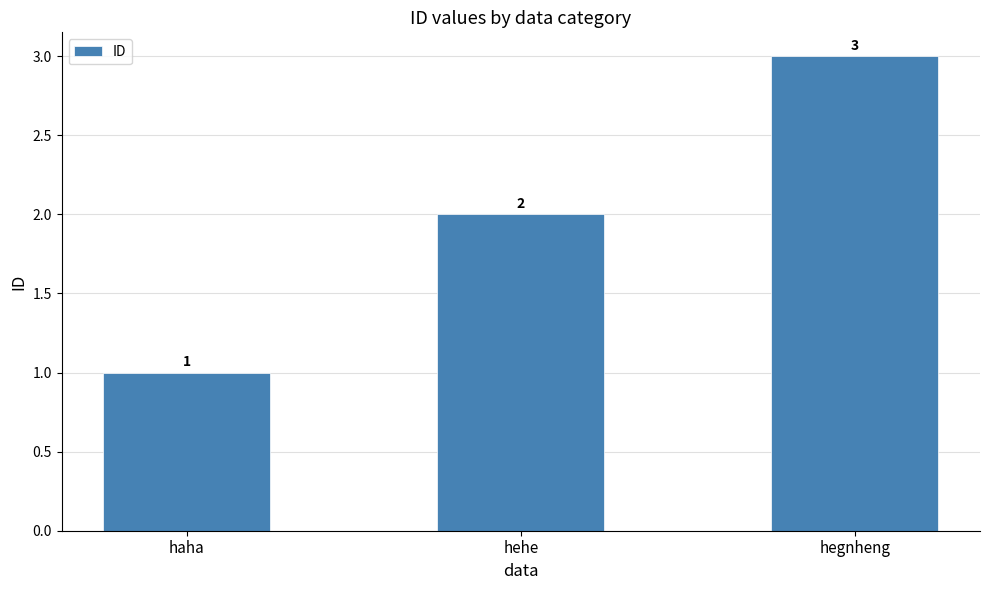

Reading left to right, what are all the values shown in this chart?

1	2	3